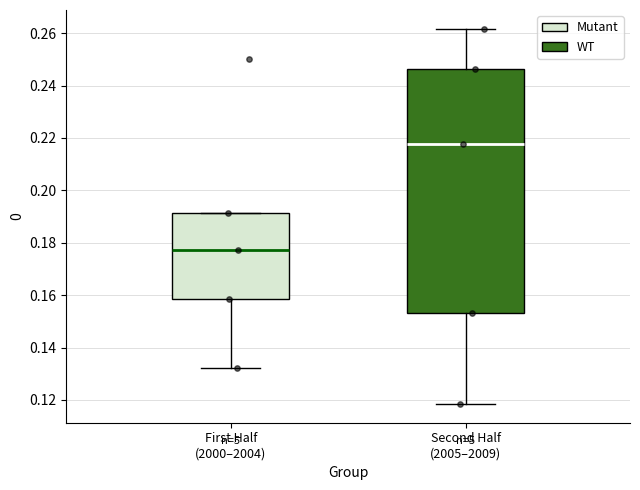

Which box's median line is the lowest?

First Half (2000–2004)